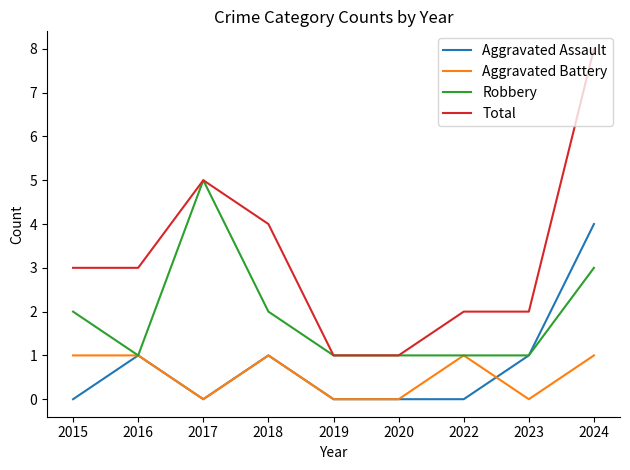

What are all the series names shown in the legend?

Aggravated Assault, Aggravated Battery, Robbery, Total